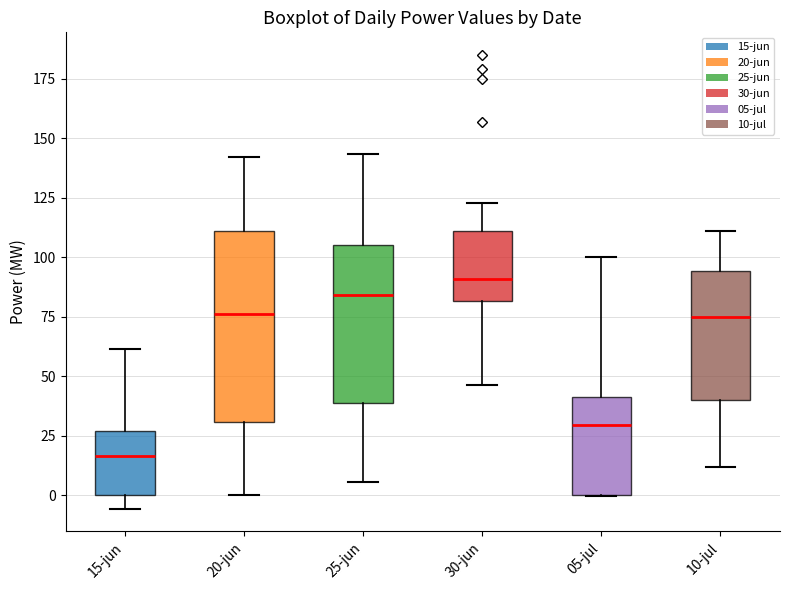

Reading left to right, transcribe this box plot: for each box, give where its median line is, the range the box spans, and where its two whiskers end, as read against the y-axis. The values are not printed on the chart, so give them approximately, as read against the axis.

15-jun: median 15, box 0 to 25, whiskers -5 to 60
20-jun: median 75, box 30 to 110, whiskers 0 to 140
25-jun: median 85, box 40 to 105, whiskers 5 to 145
30-jun: median 90, box 80 to 110, whiskers 45 to 125
05-jul: median 30, box 0 to 40, whiskers 0 to 100
10-jul: median 75, box 40 to 95, whiskers 10 to 110